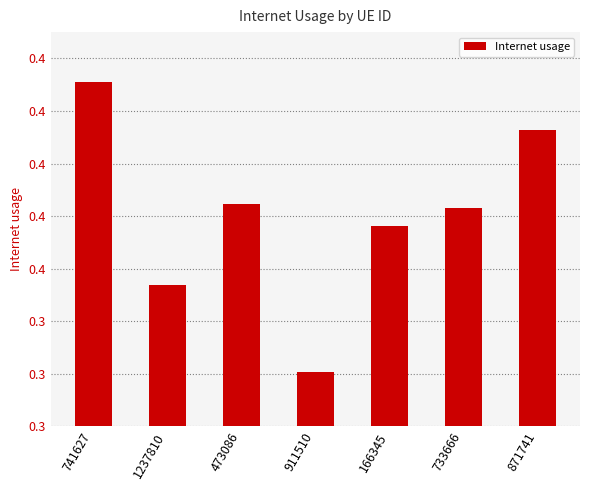

True or false: the data shows 0.4 at 741627.

True